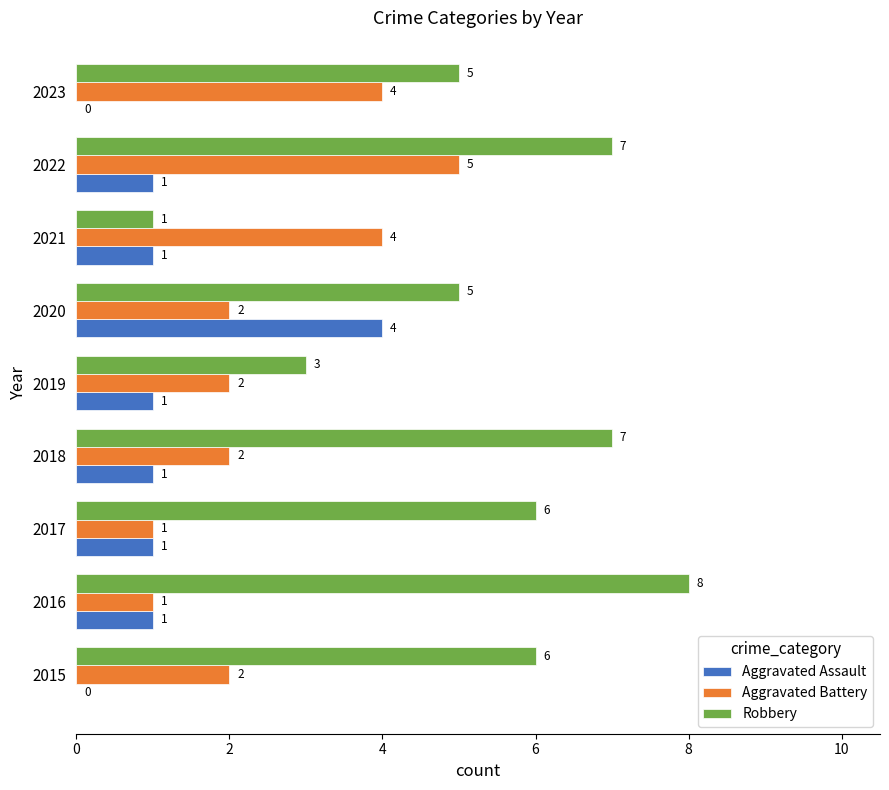

At which label is Robbery closest to 4?

2019